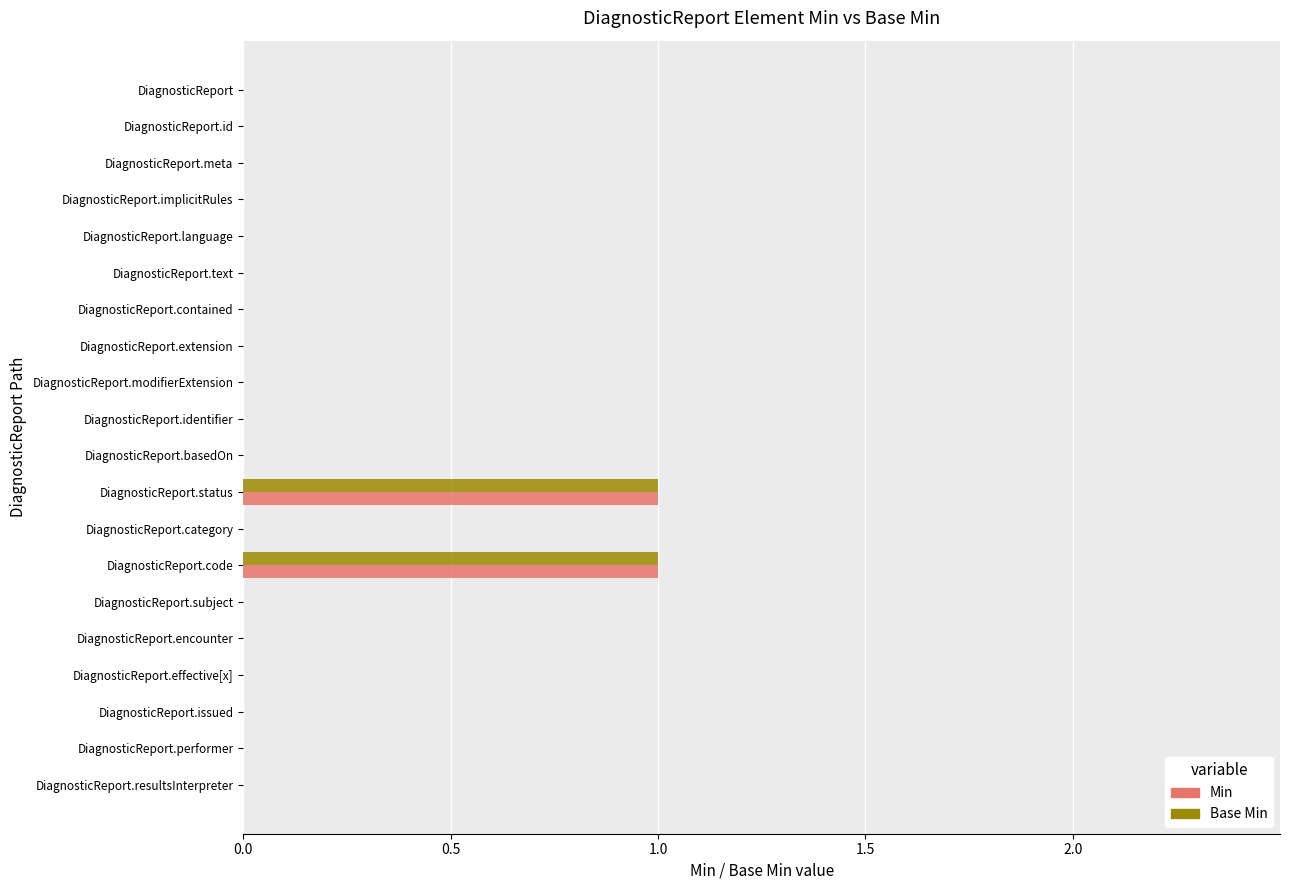

How many categories are shown in the chart?

20